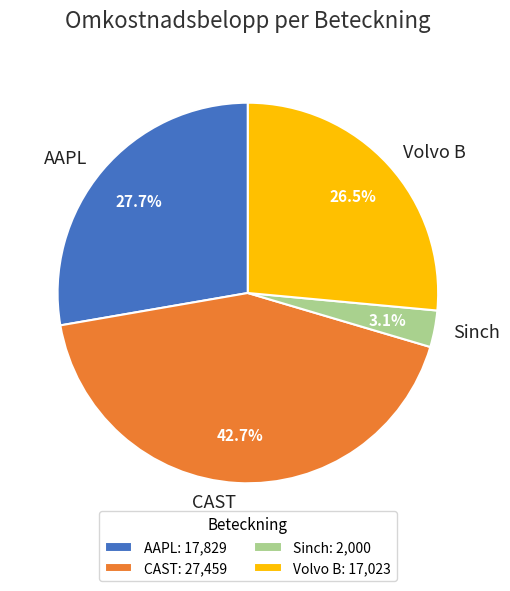

Which category has the biggest portion of the pie?

CAST